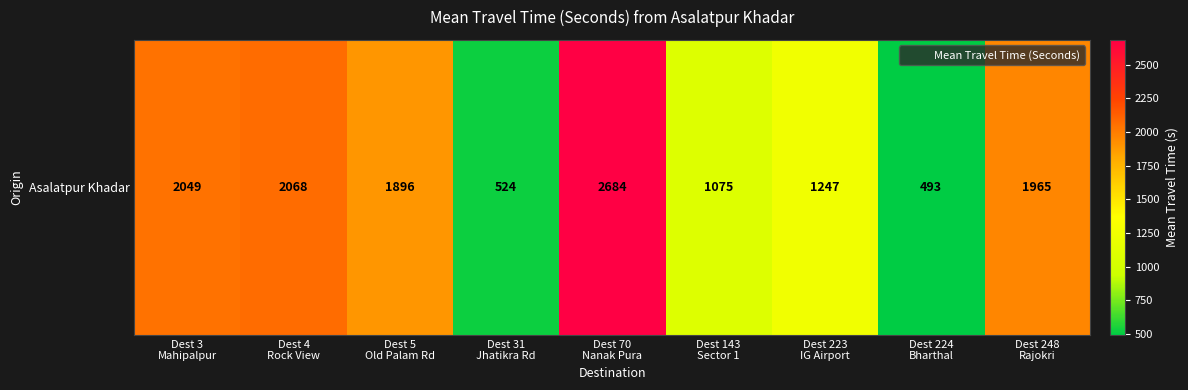

What is the approximate value at Dest 224
Bharthal, to the nearest 10?

490